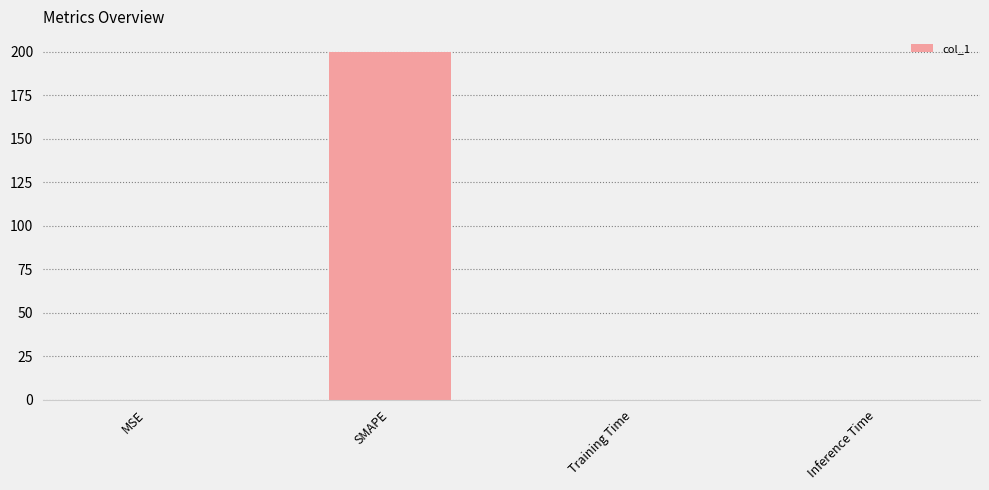

The value at SMAPE is 200.0. True or false?

True